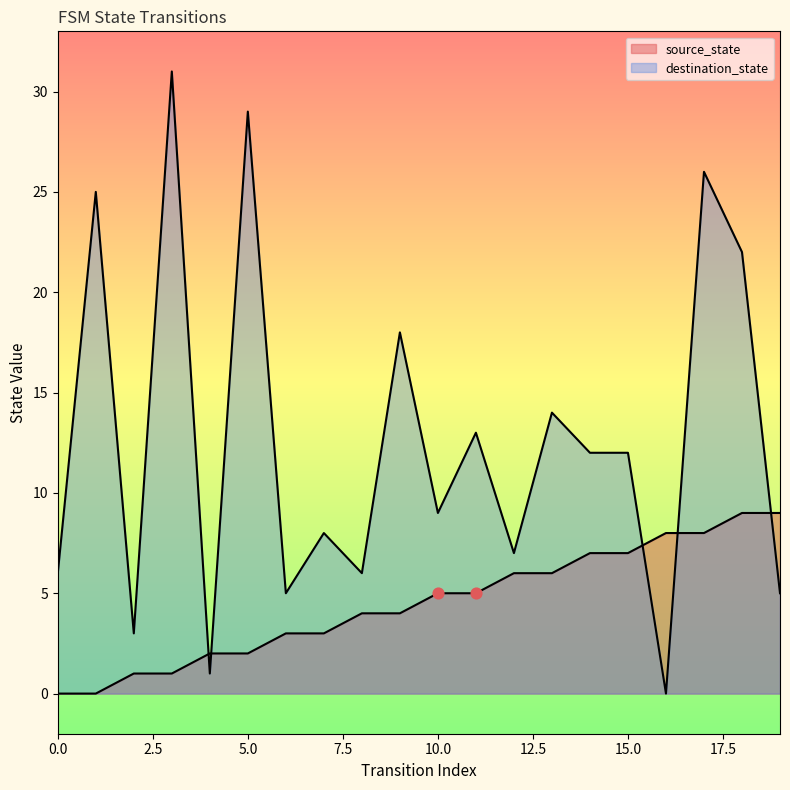

Which series has the widest spread of Y values?

destination_state